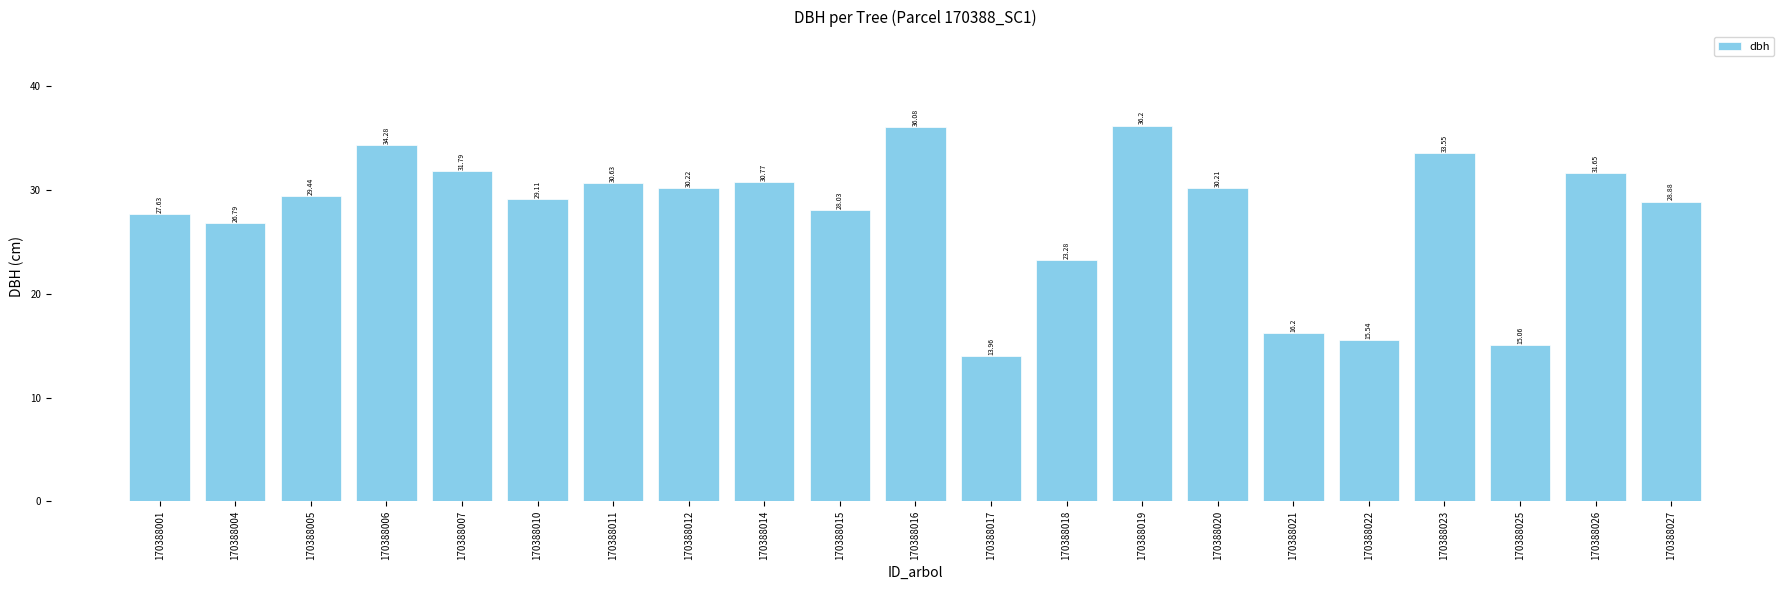

What is the ratio of the value at 170388020 to the value at 170388006?

0.9